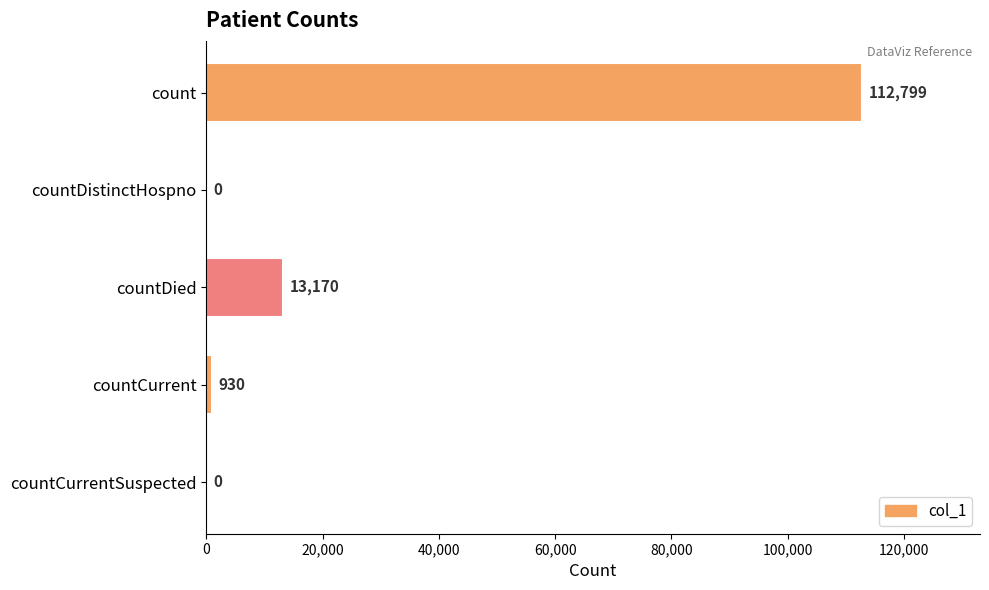

Are the bars horizontal?

Yes